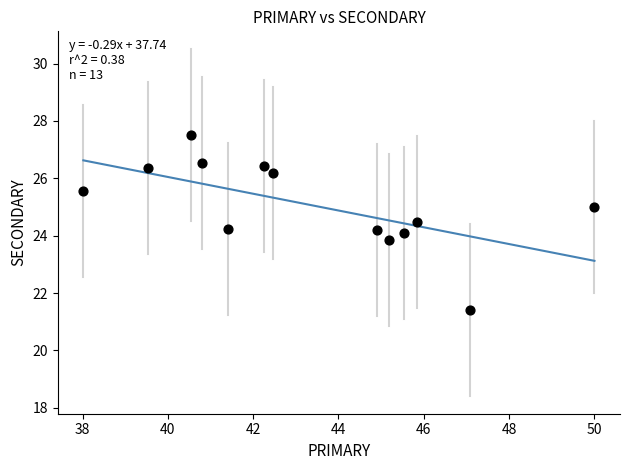

What is the range of X values (max minus min)?

12.0